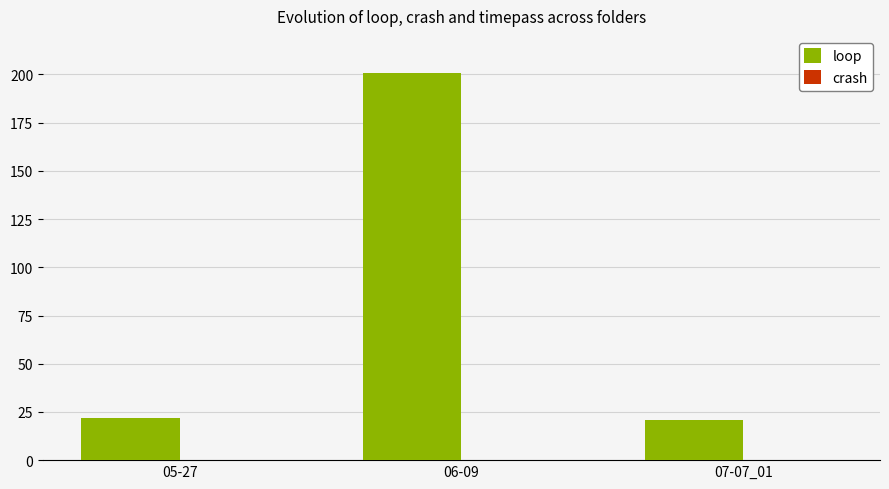

Which has a higher value, 06-09 or 07-07_01?

06-09